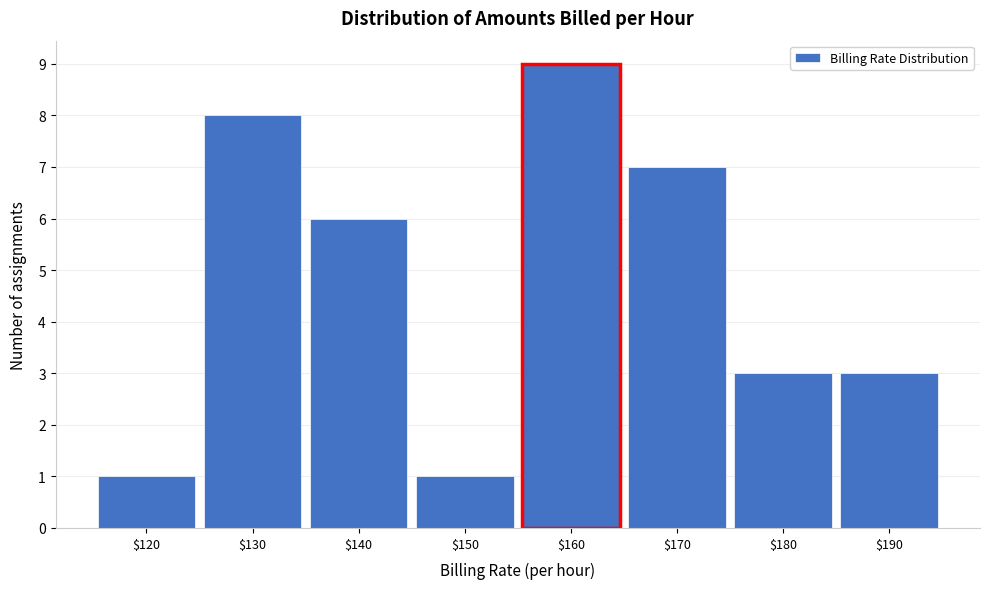

Reading right to left, transcribe all the data shown in this chart.

3	3	7	9	1	6	8	1